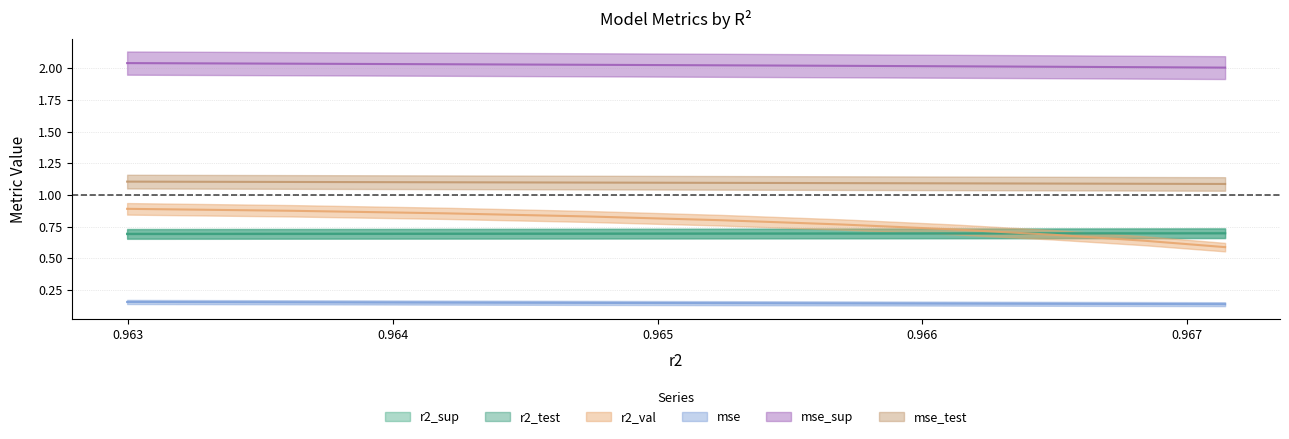

Rank the series by their maximum value, from lowest to highest.

mse, r2_test, r2_sup, r2_val, mse_test, mse_sup